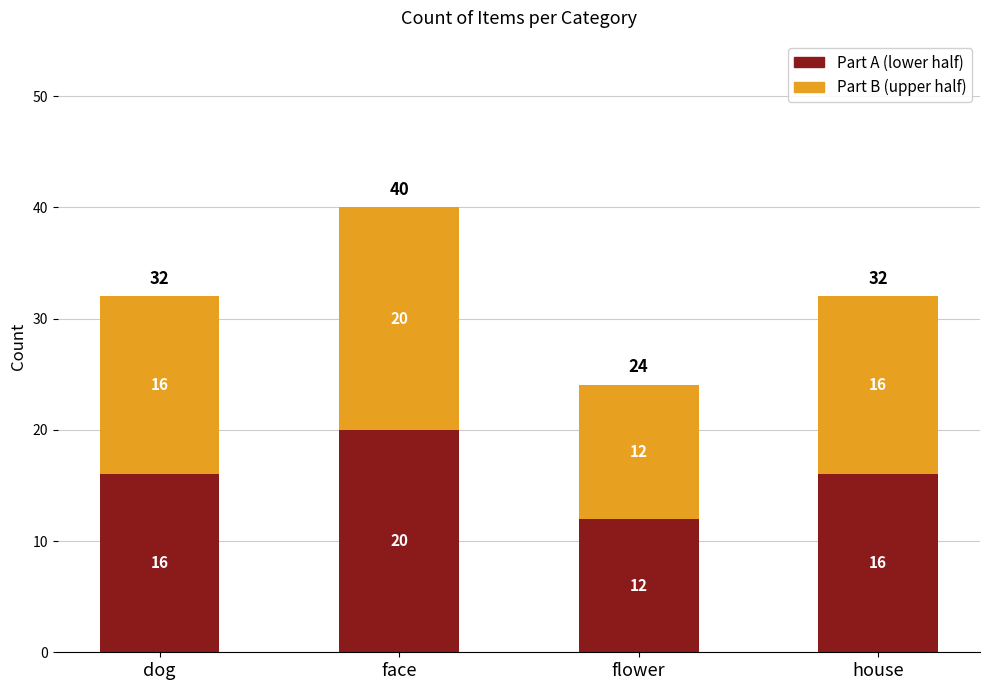

What is the total value across all series at face?

40